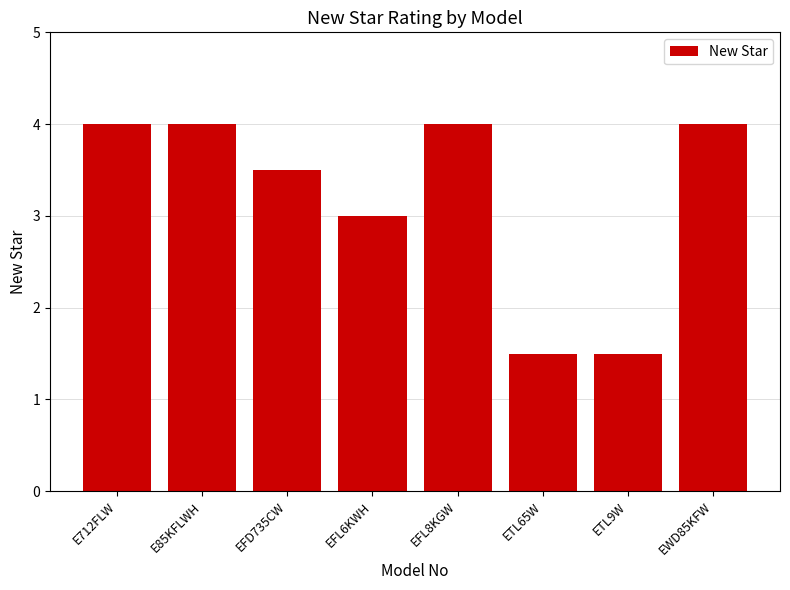

Is it true that the value at EWD85KFW is 5.8?

False